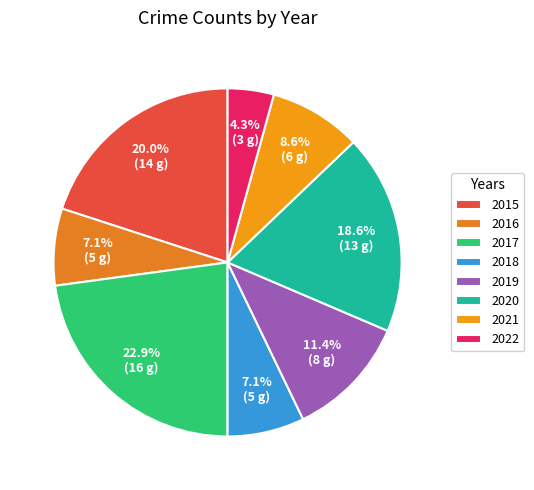

To the nearest percent, what portion does 2018 represent?

7%